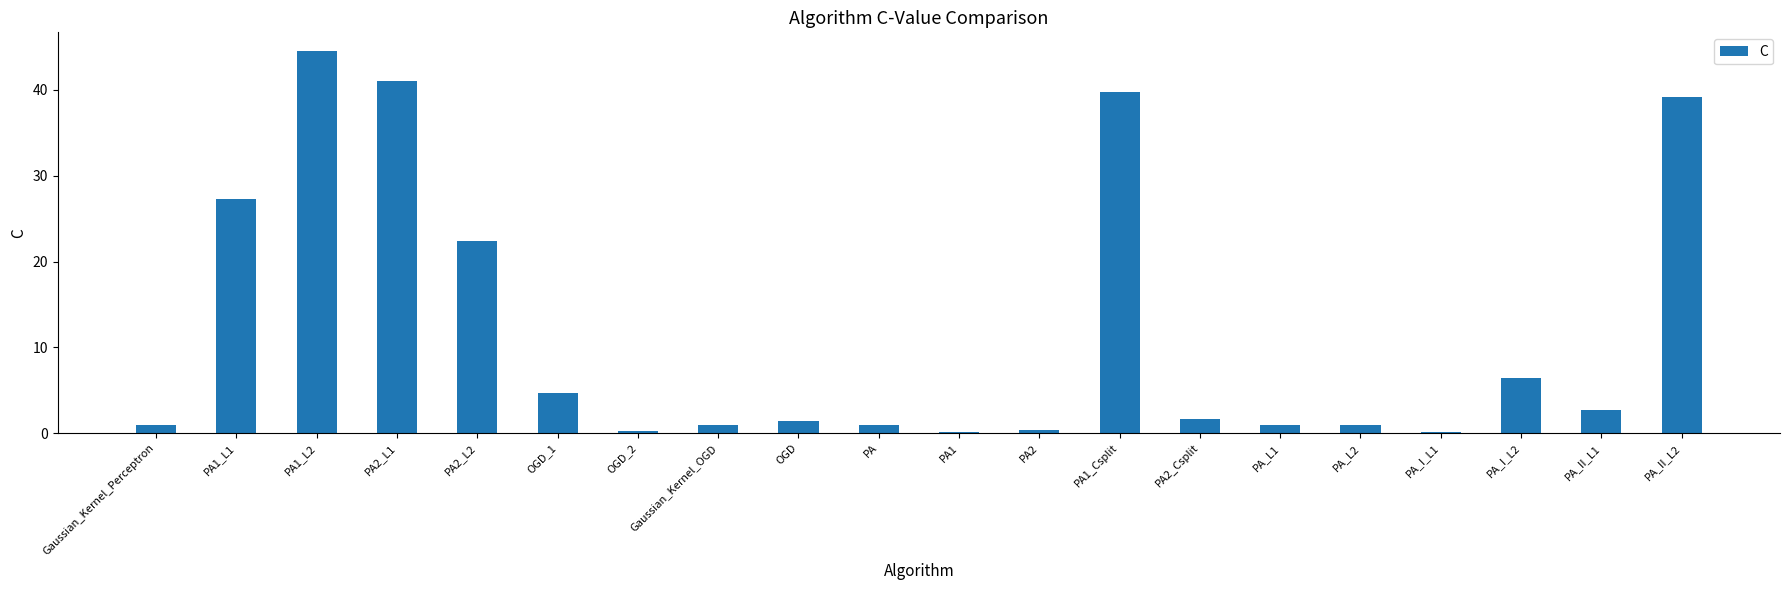

Read the value at PA_L1.

1.0